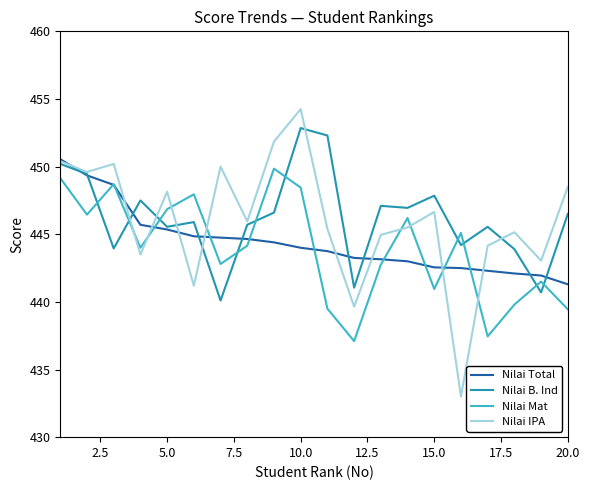

How many lines are shown in the chart?

4